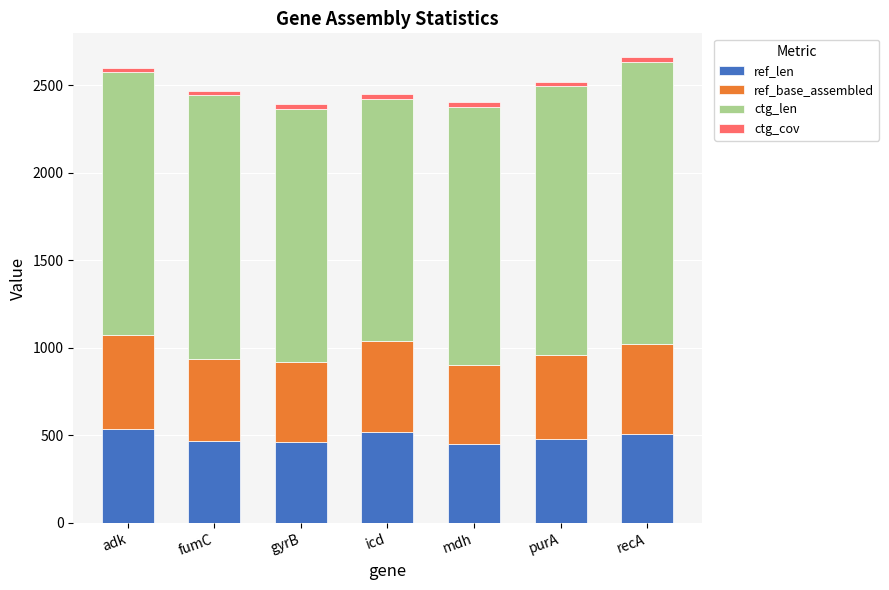

What is the difference between the maximum and minimum values in the ref_len series?

84.0